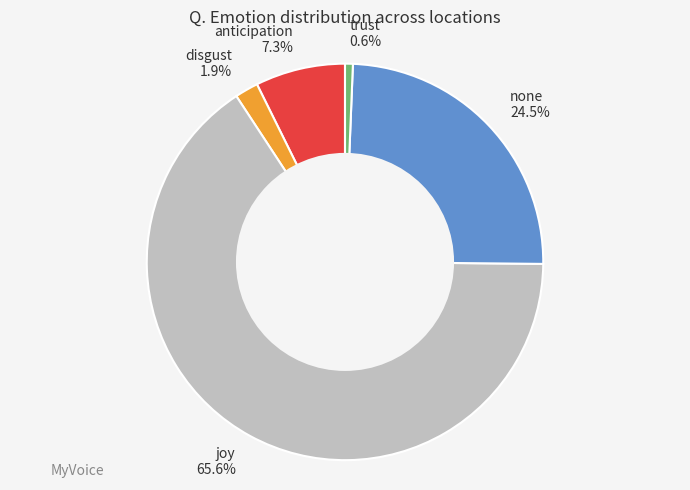

How many slices are in this pie chart?

5